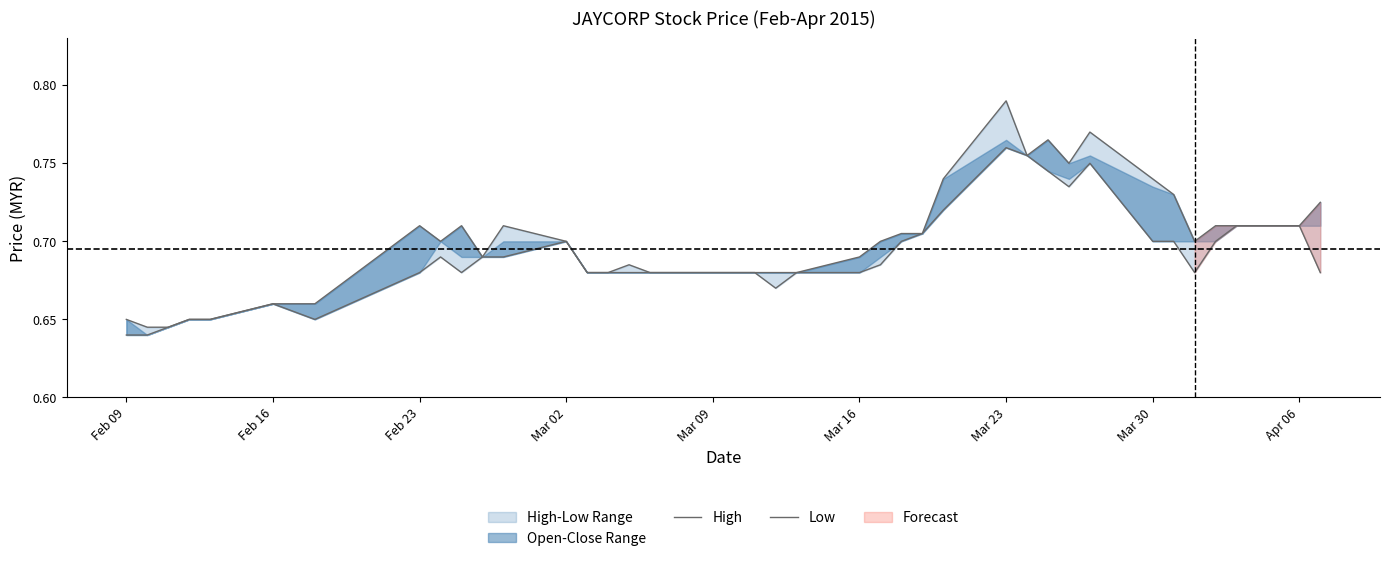

True or false: Low and High cross at least once.

False